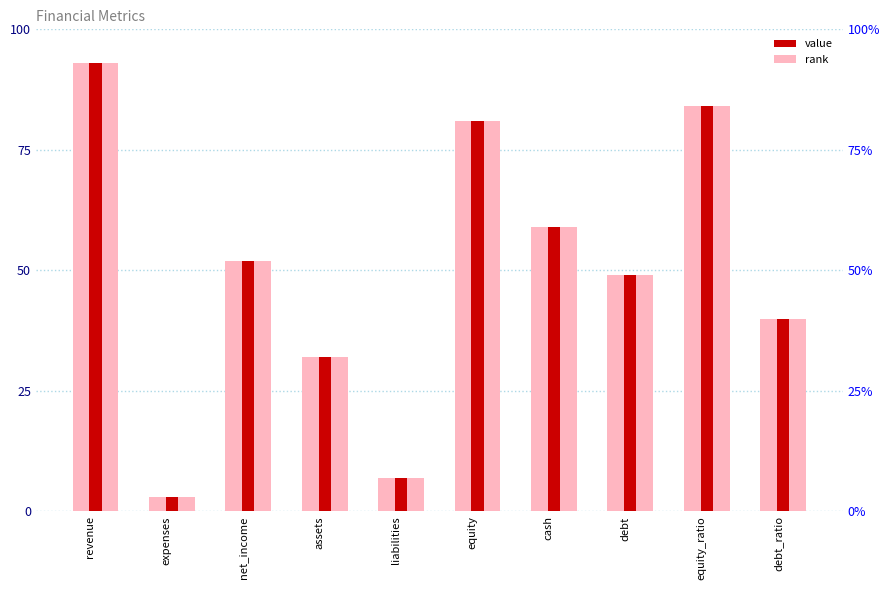

Rank the categories by value from highest to lowest.

revenue, equity_ratio, equity, cash, net_income, debt, debt_ratio, assets, liabilities, expenses